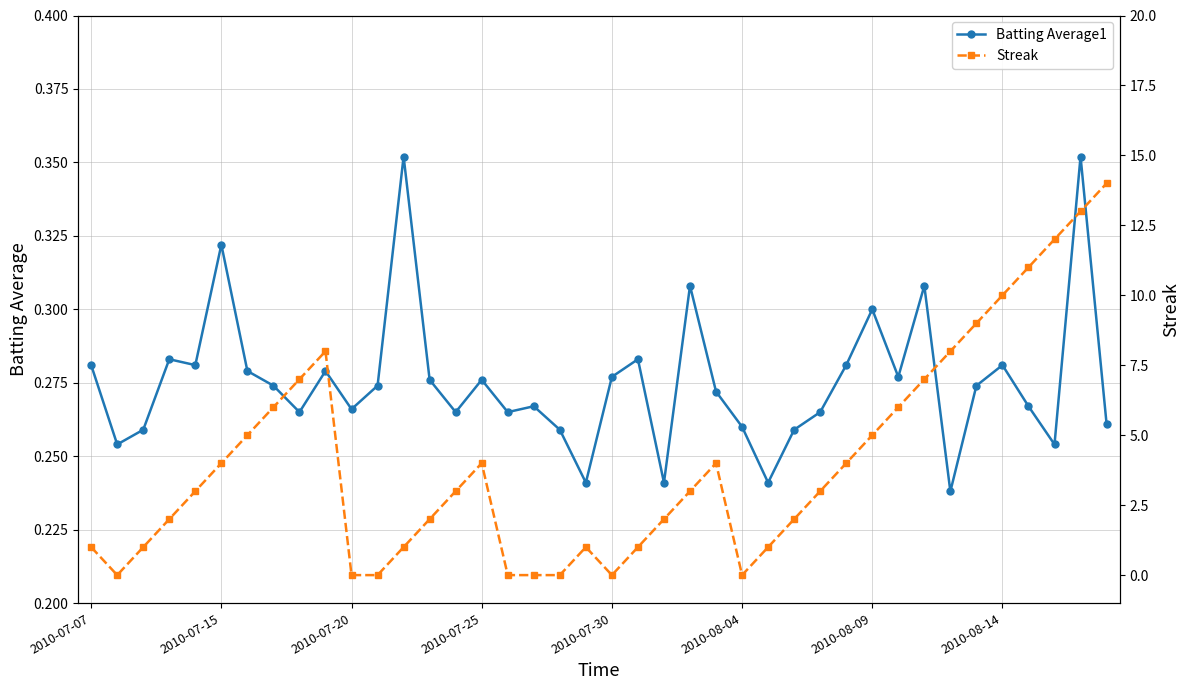

At how many categories does at least one series exceed 2?

22